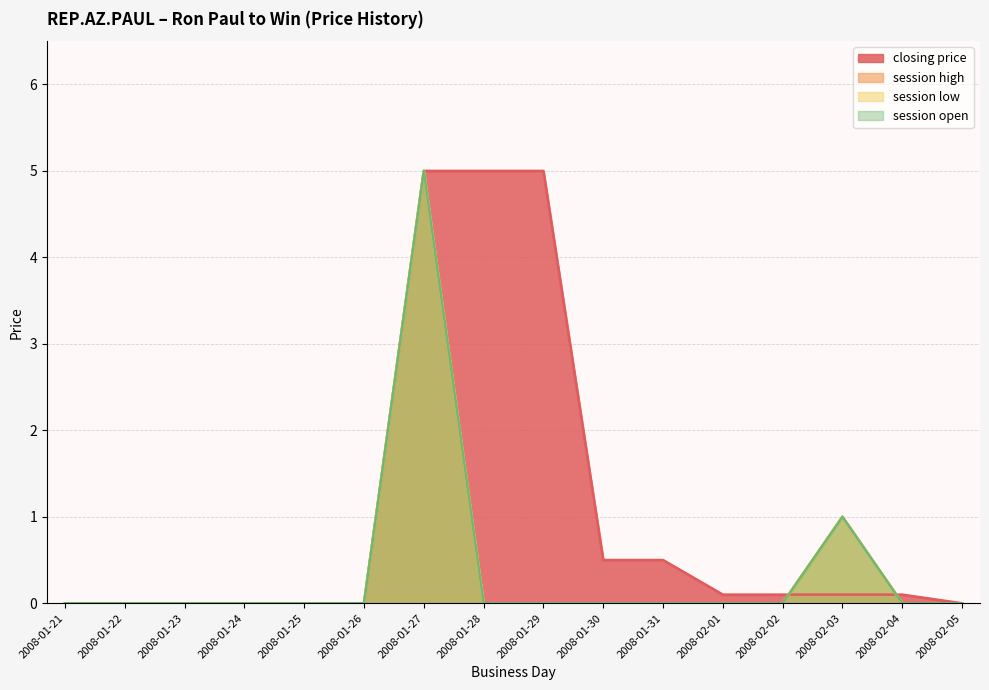

The value of session high at 2008-01-27 is 5.0. True or false?

True